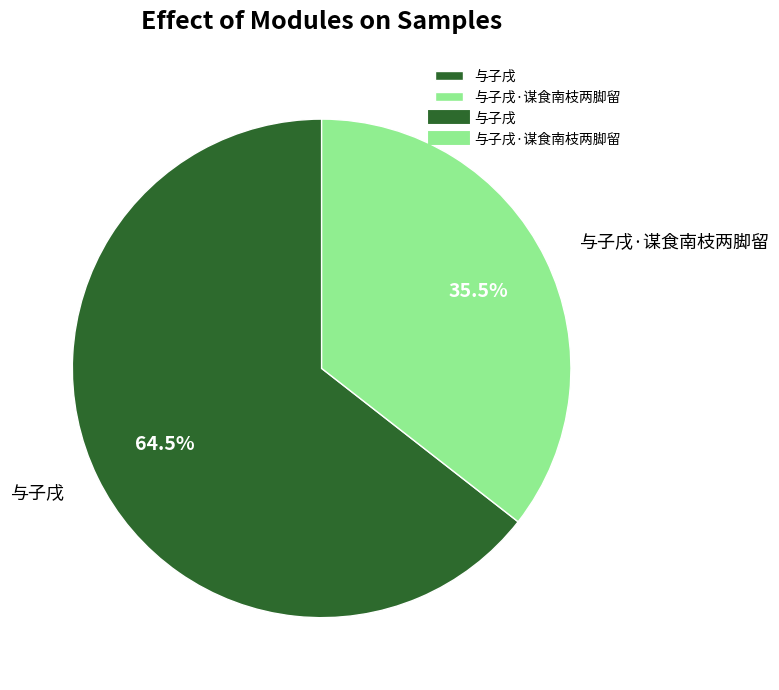

How many segments does this pie chart have?

2